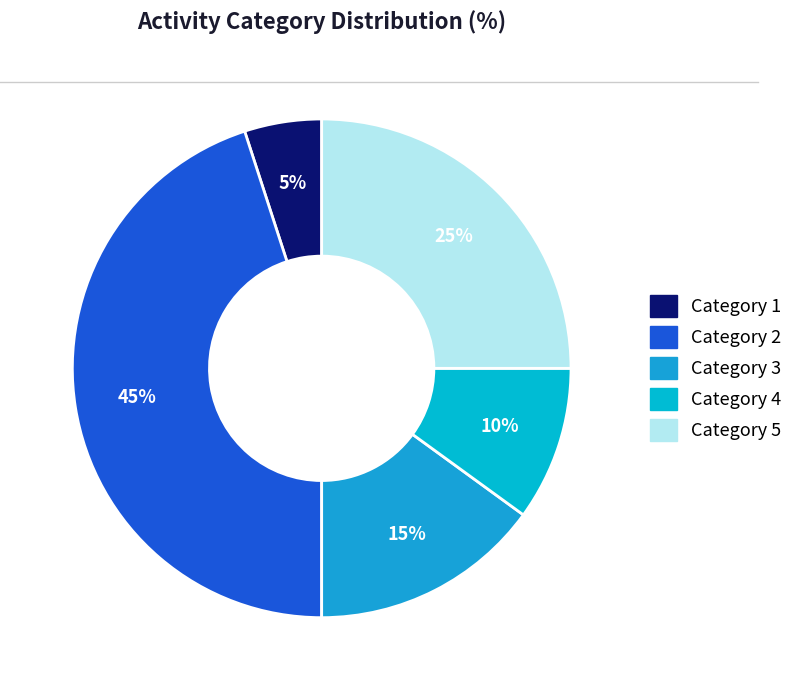

How many slices are in this pie chart?

5